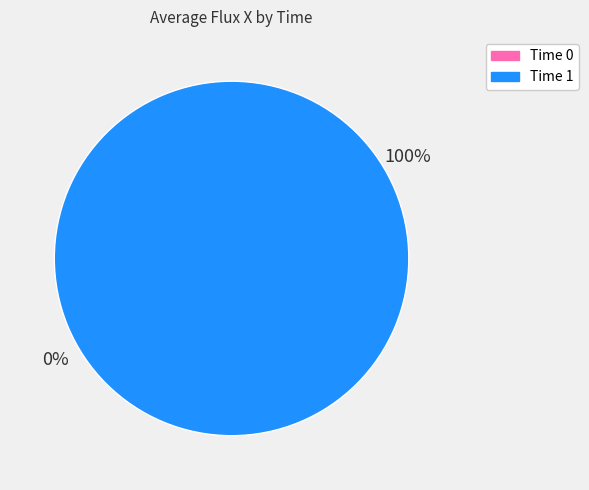

Does any single category account for the majority?

Yes